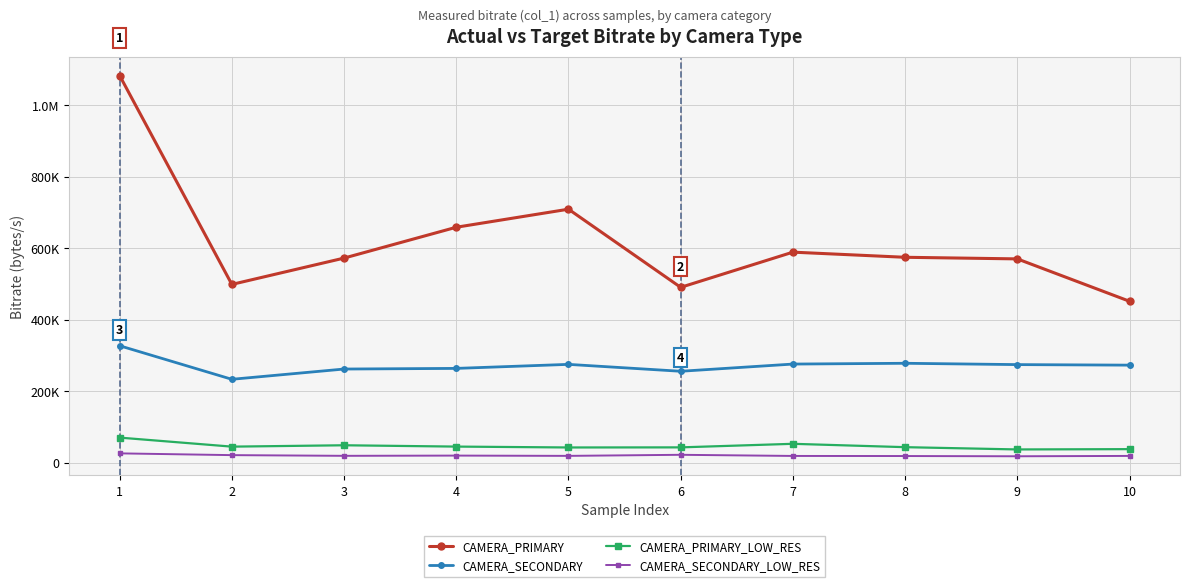

What is the difference between the second highest and minimum values in the CAMERA_SECONDARY series?

44832